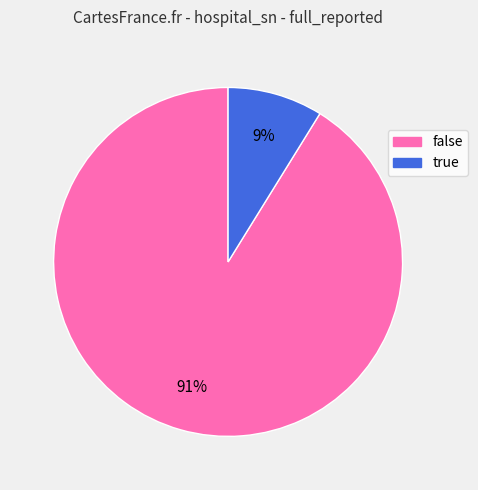

To the nearest percent, what is the combined percentage of false and true?

100%